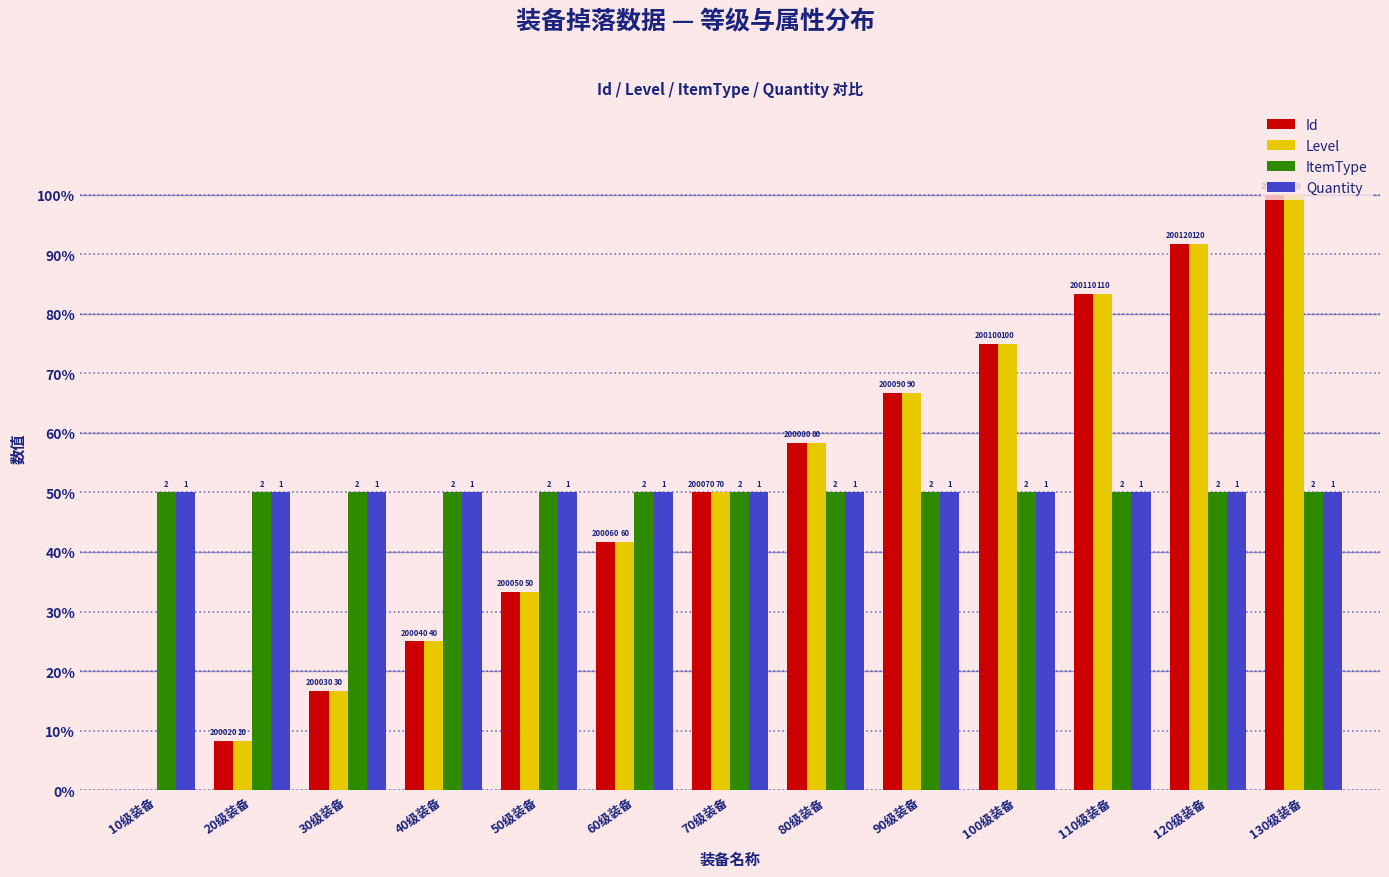

Reading left to right, list all the values displayed in this chart.

Id: 0.0	8.3	16.7	25.0	33.3	41.7	50.0	58.3	66.7	75.0	83.3	91.7	100.0
Level: 0.0	8.3	16.7	25.0	33.3	41.7	50.0	58.3	66.7	75.0	83.3	91.7	100.0
ItemType: 50.0	50.0	50.0	50.0	50.0	50.0	50.0	50.0	50.0	50.0	50.0	50.0	50.0
Quantity: 50.0	50.0	50.0	50.0	50.0	50.0	50.0	50.0	50.0	50.0	50.0	50.0	50.0